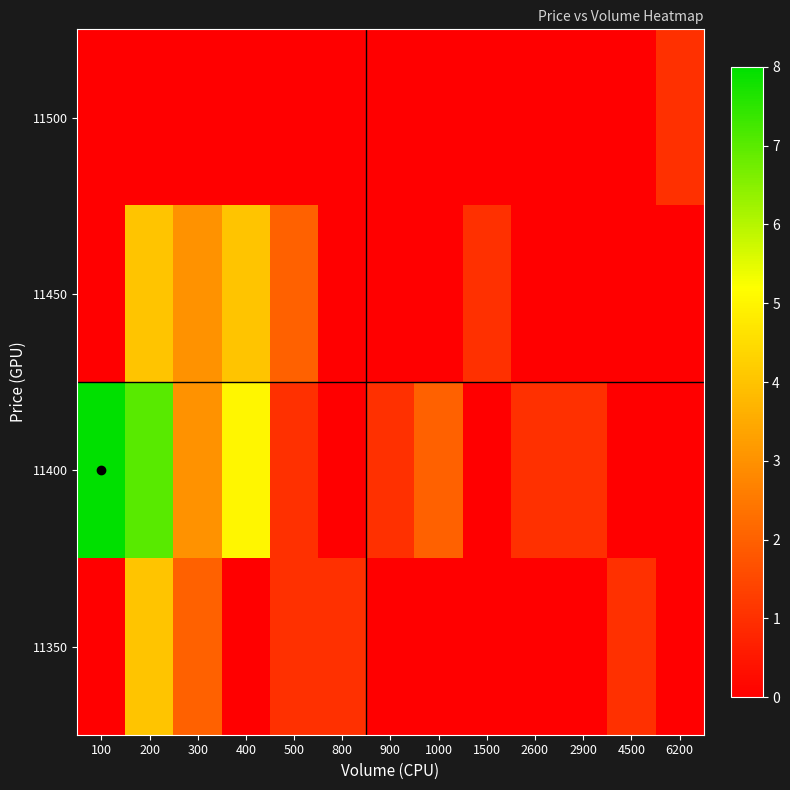

Count the number of data series in this chart.

4